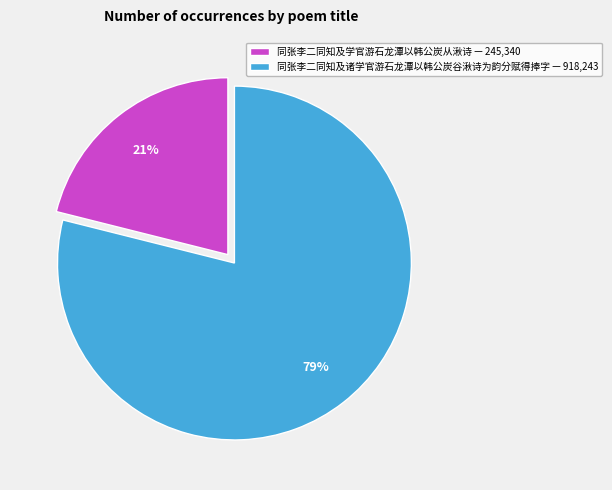

Count the number of slices in the pie.

2